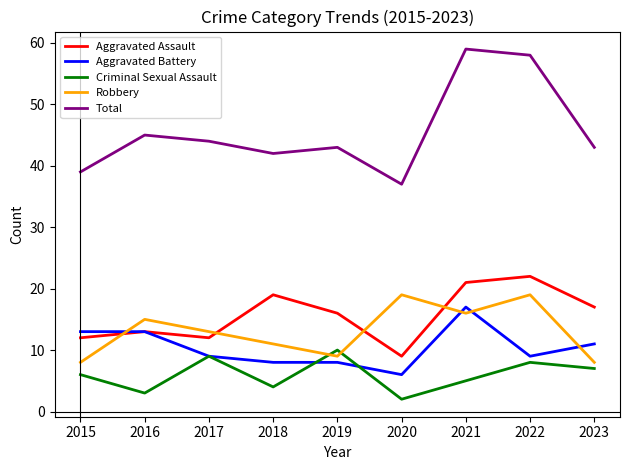

How many intersections are there between Robbery and Criminal Sexual Assault?

2